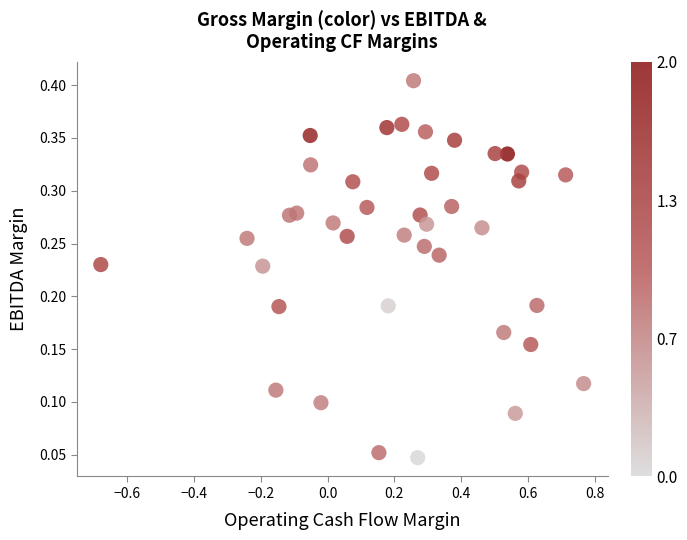

What is the range of X values (max minus min)?

1.4